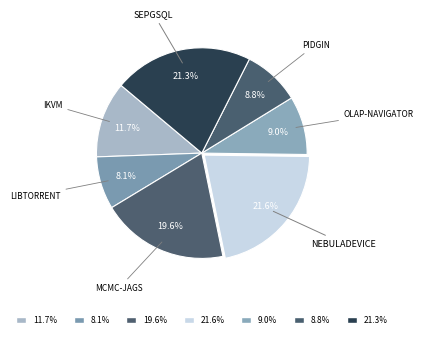

Count the number of slices in the pie.

7